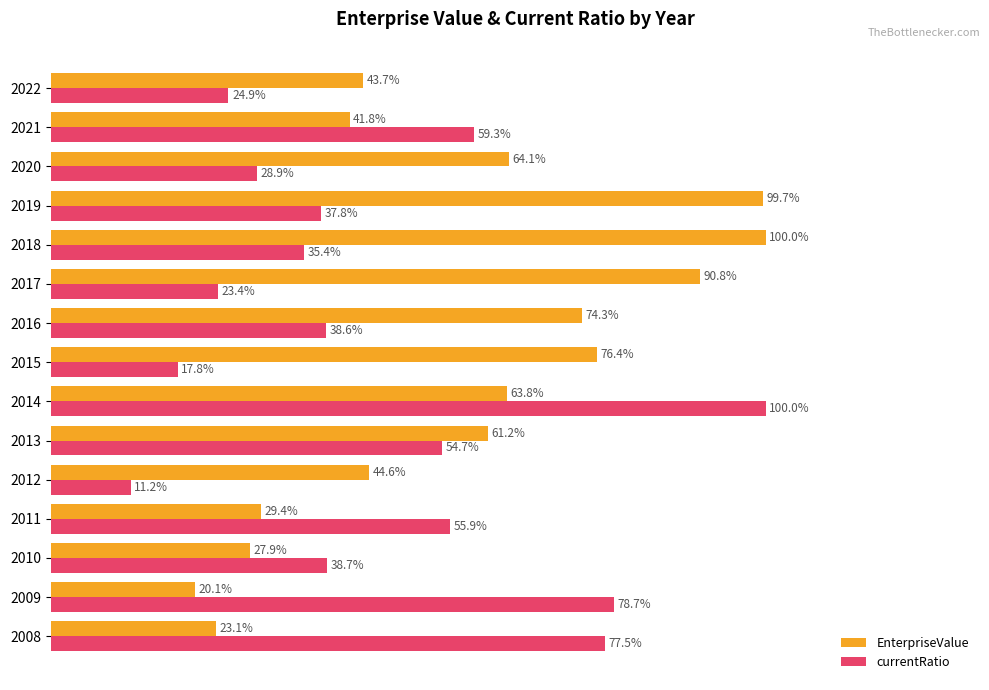

Rank the series by their average value, from highest to lowest.

EnterpriseValue, currentRatio